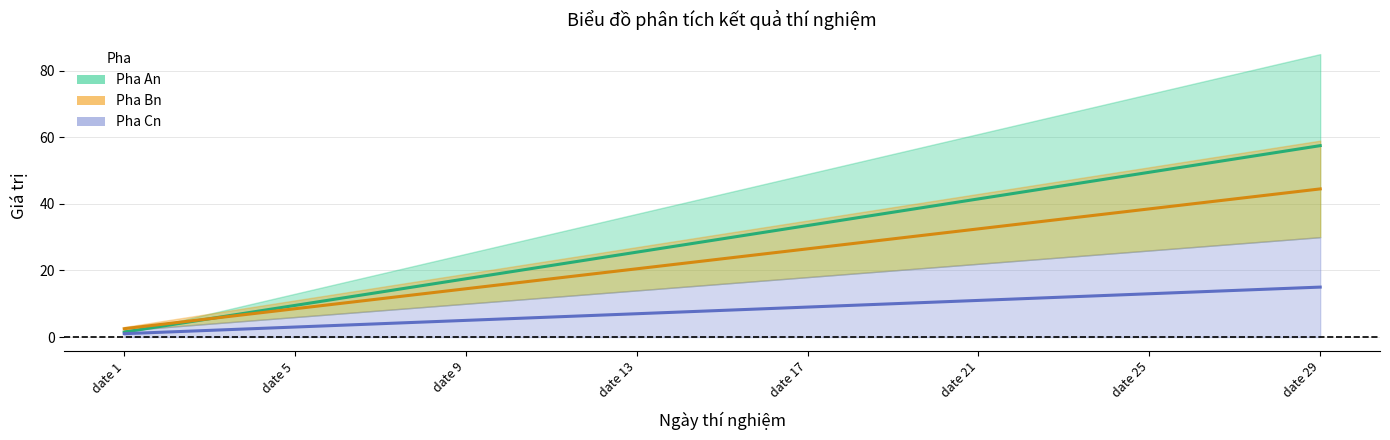

How many lines are shown in the chart?

3